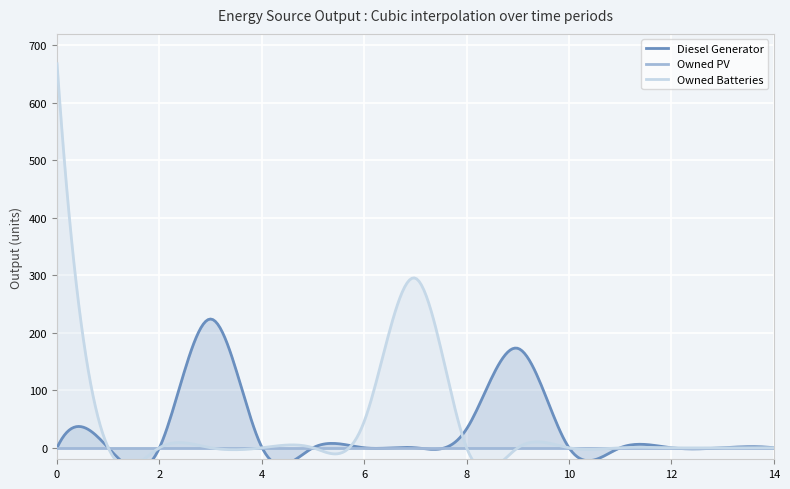

Is it true that Owned PV equals 0 at 1?

True